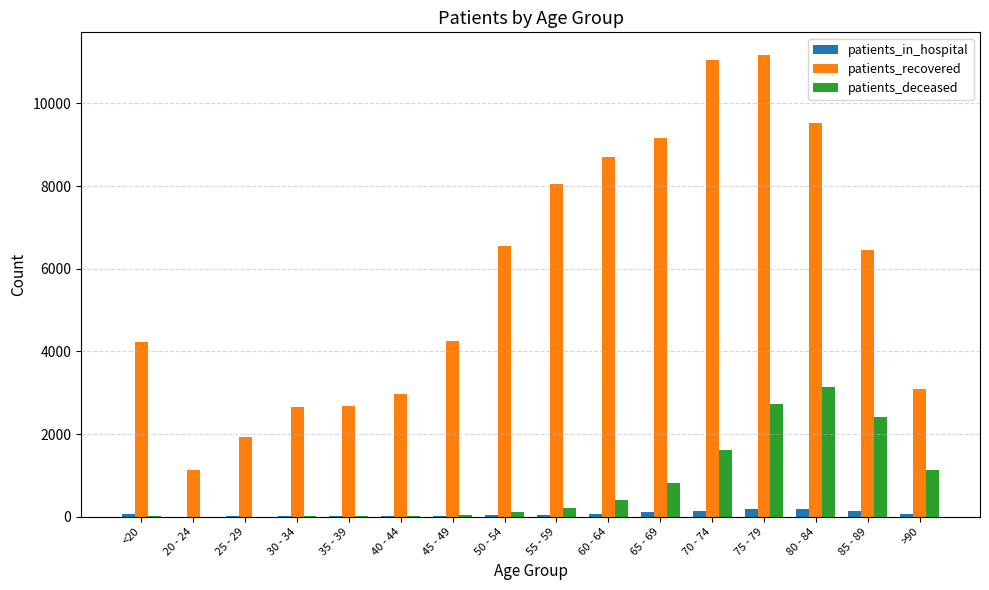

Which series has the largest total across all categories?

patients_recovered